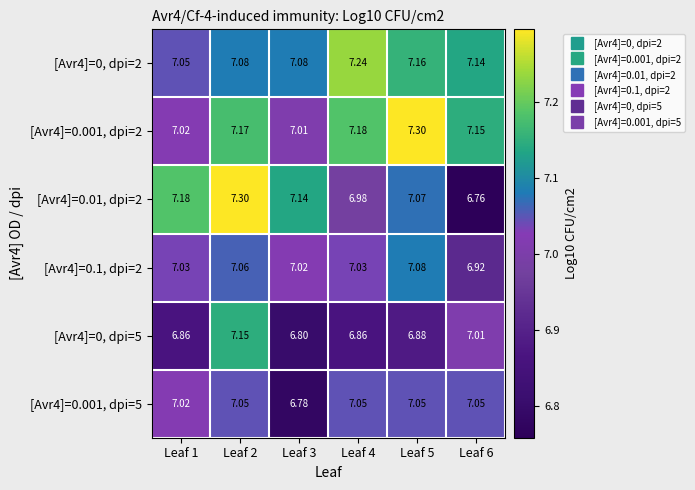

Which series has the largest total across all categories?

[Avr4]=0.001, dpi=2